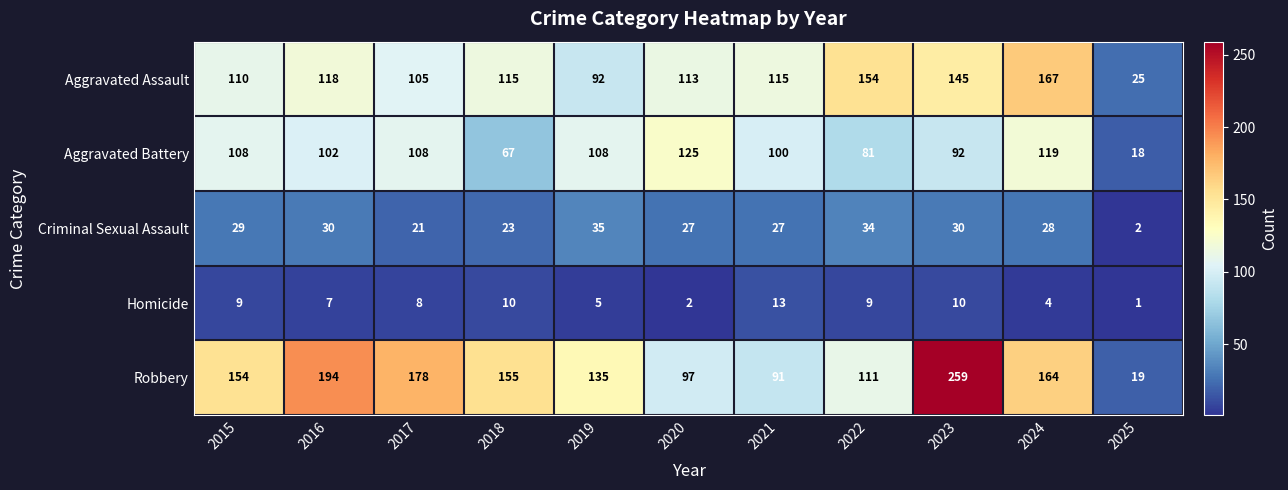

What is the difference between the Homicide values at 2015 and 2024?

5